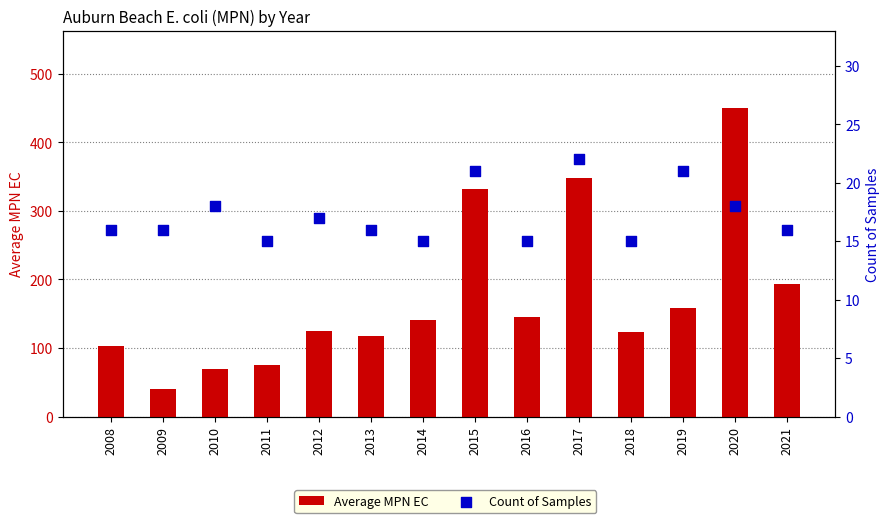

Which series reaches the minimum Y coordinate?

Count of Samples